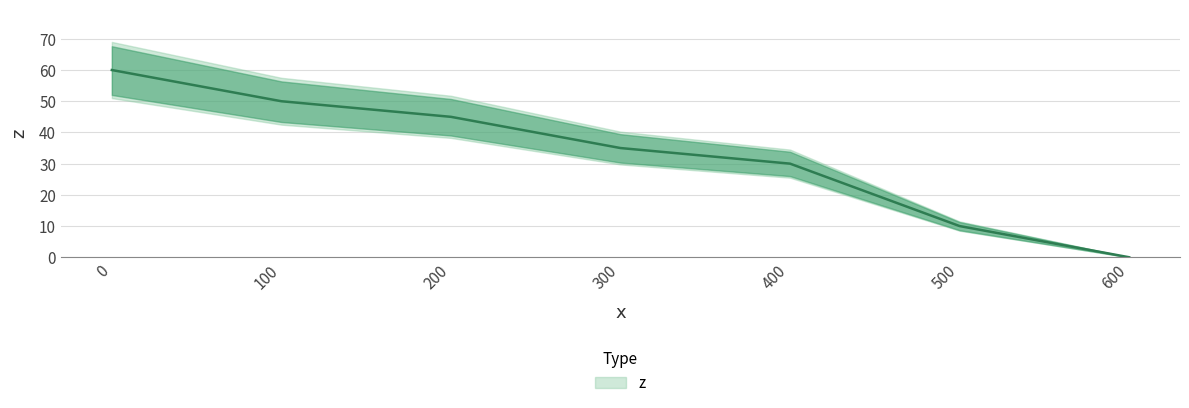

What is the maximum value shown in the chart?

60